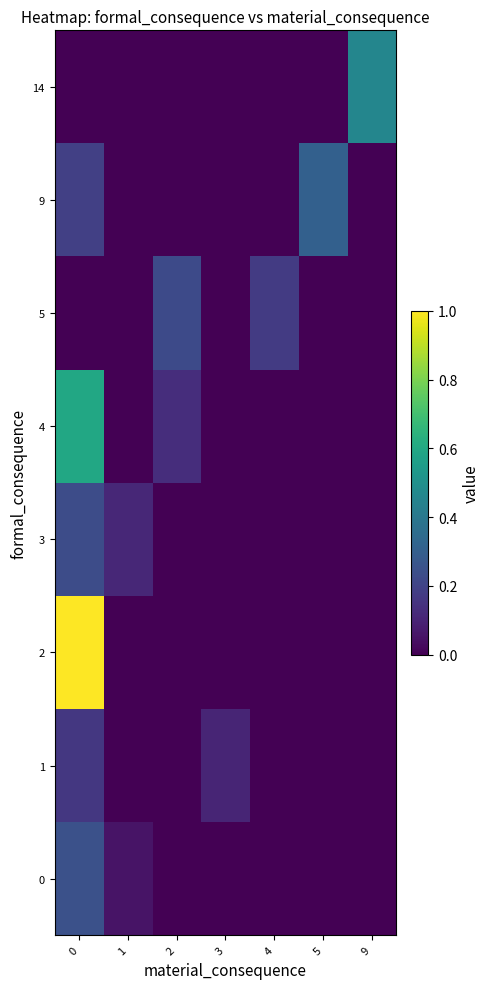

At 5, list the series in order from largest to smallest.

9, 0, 1, 2, 3, 4, 5, 14